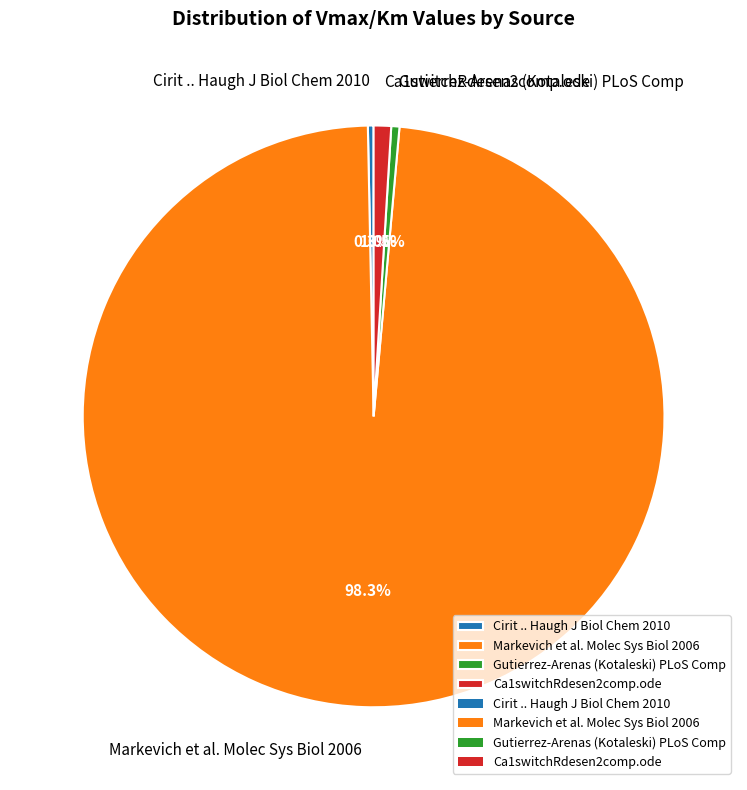

Combined, do Gutierrez-Arenas (Kotaleski) PLoS Comp and Ca1switchRdesen2comp.ode account for over 50%?

No